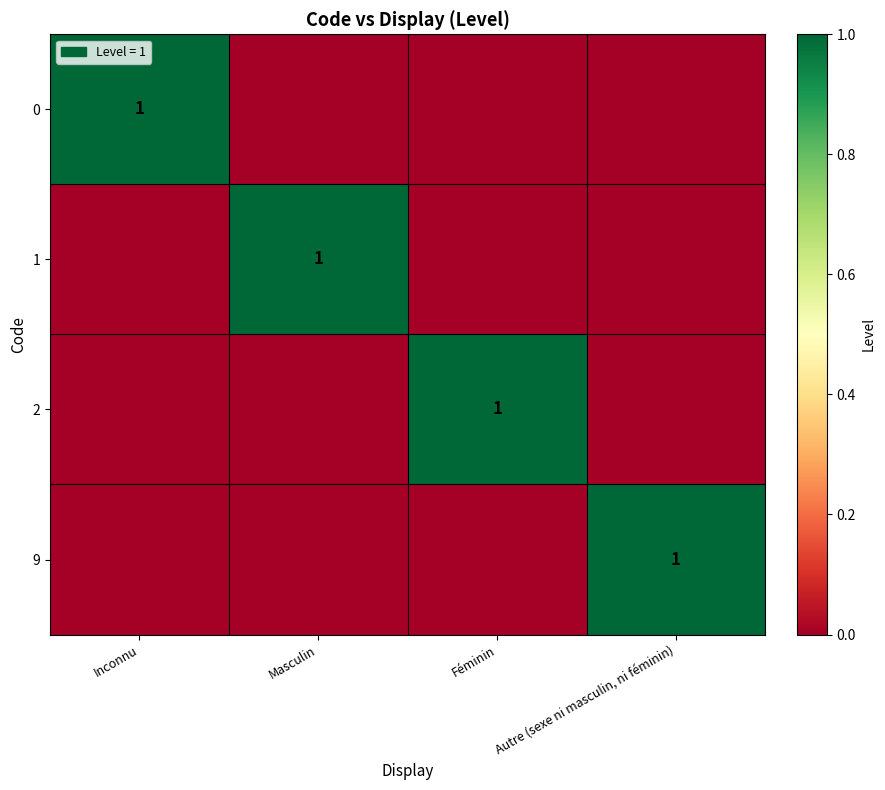

True or false: 1 has a value of 0 at Masculin.

False